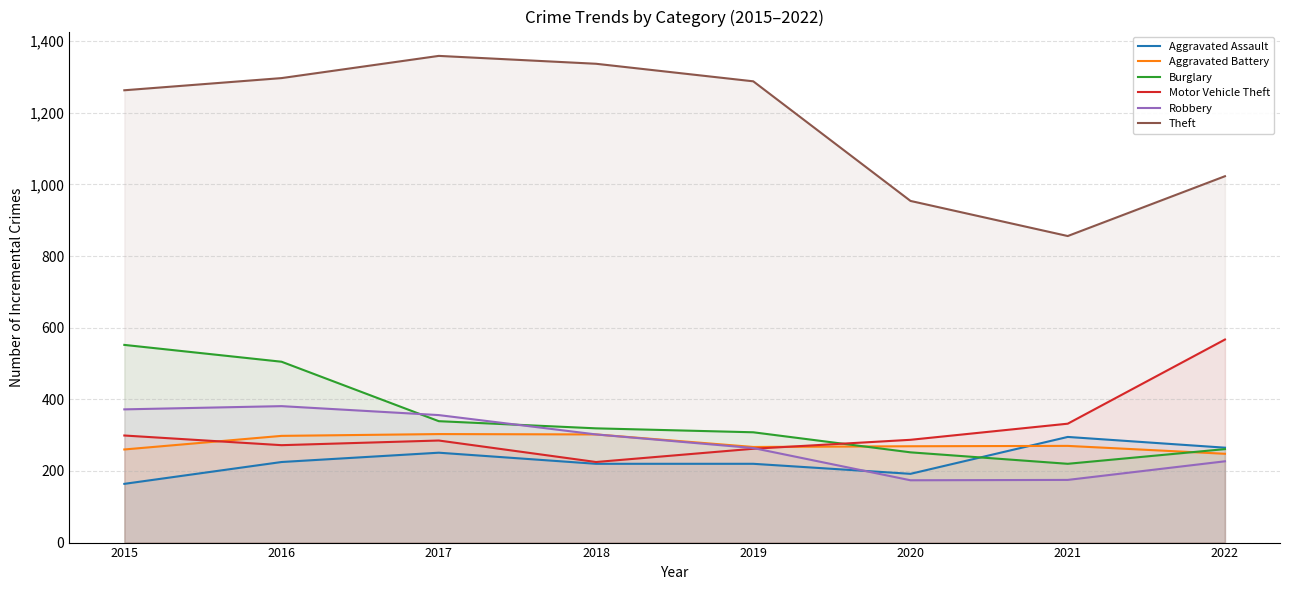

In Theft, how many points are lower than both neighbors (excluding endpoints)?

1